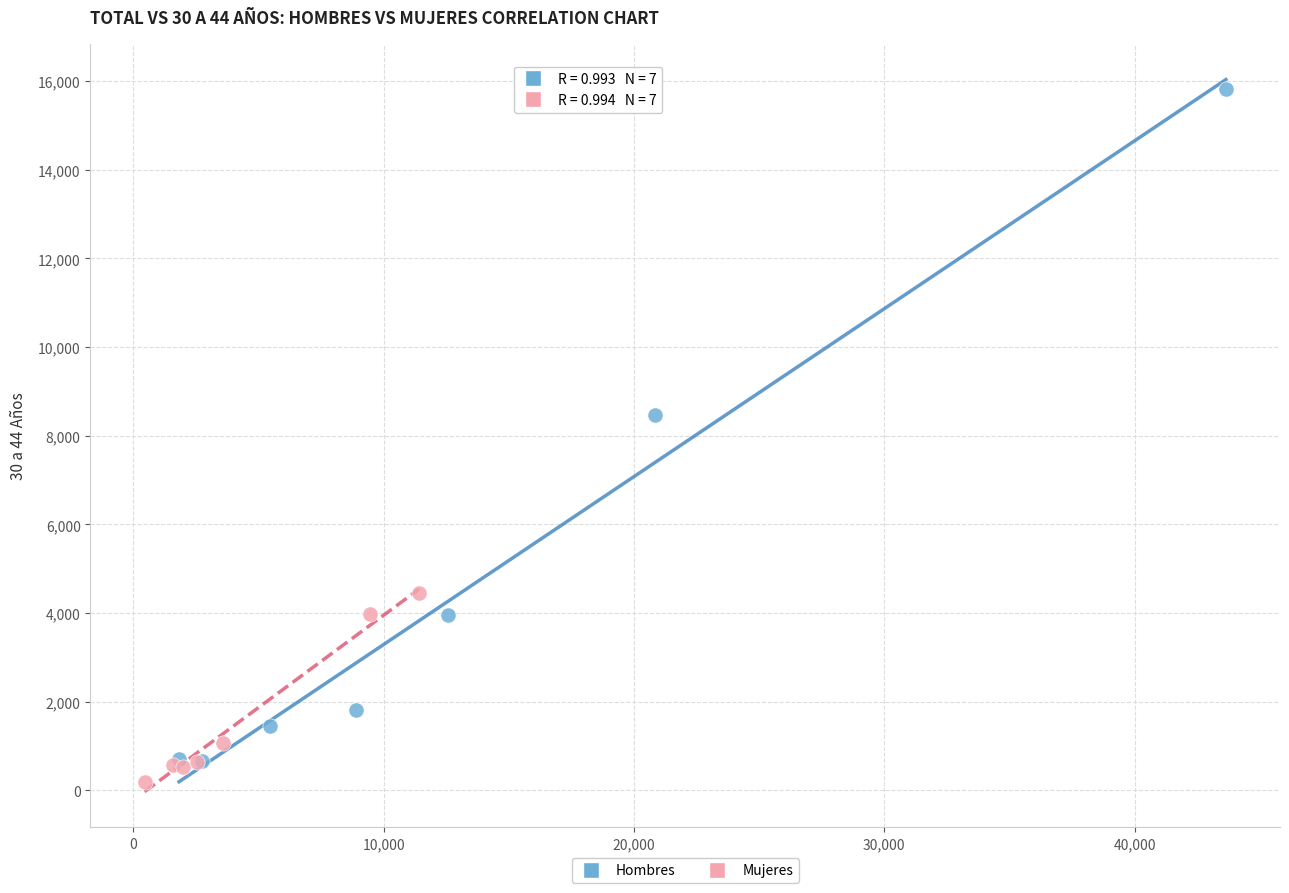

Which series has the widest spread of Y values?

Hombres